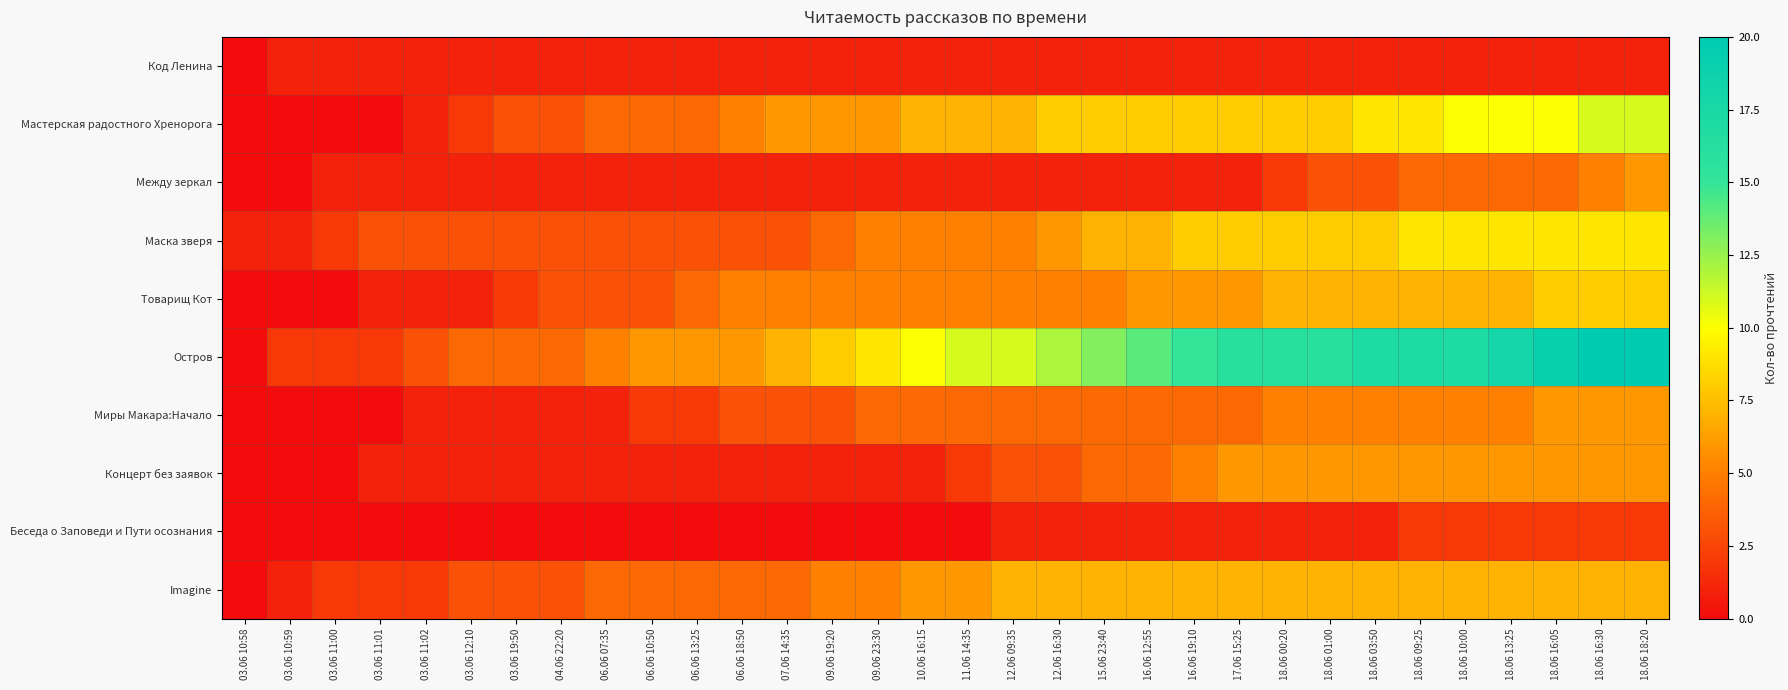

At which category is the sum across all series the highest?

18.06 18:20